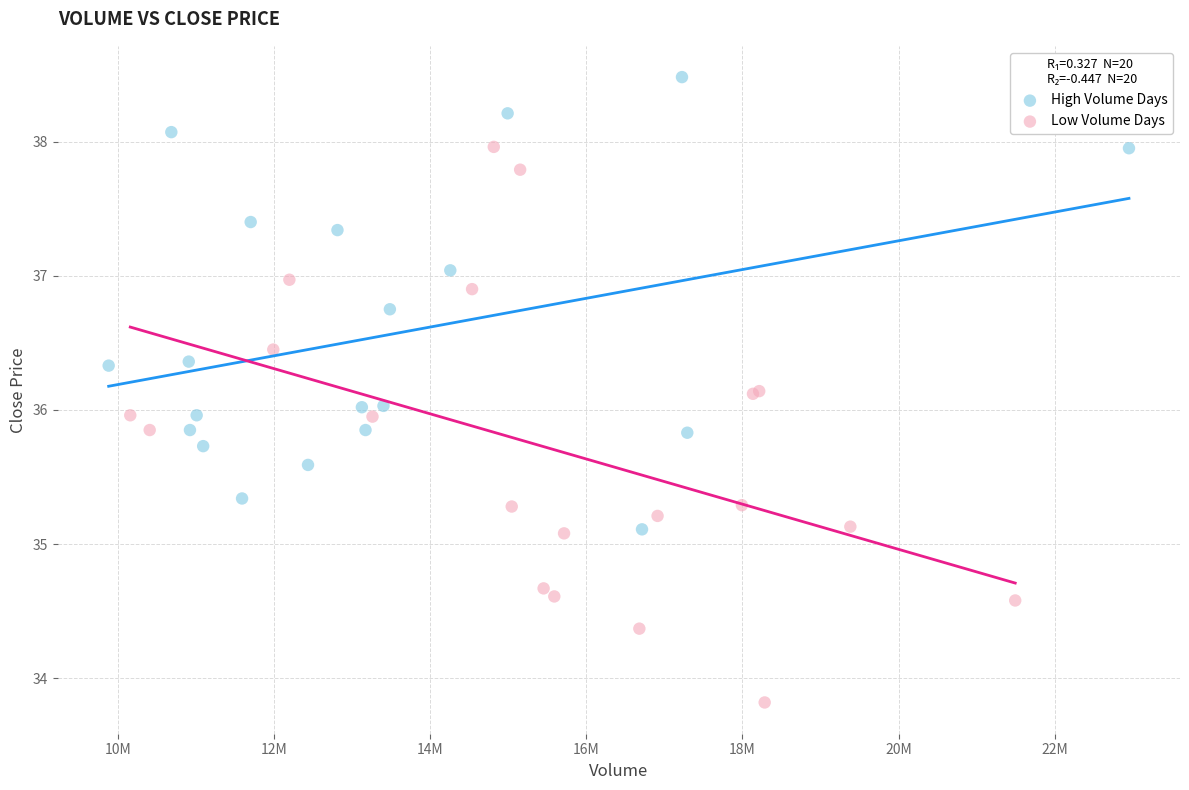

What are all the series names shown in the legend?

High Volume Days, Low Volume Days